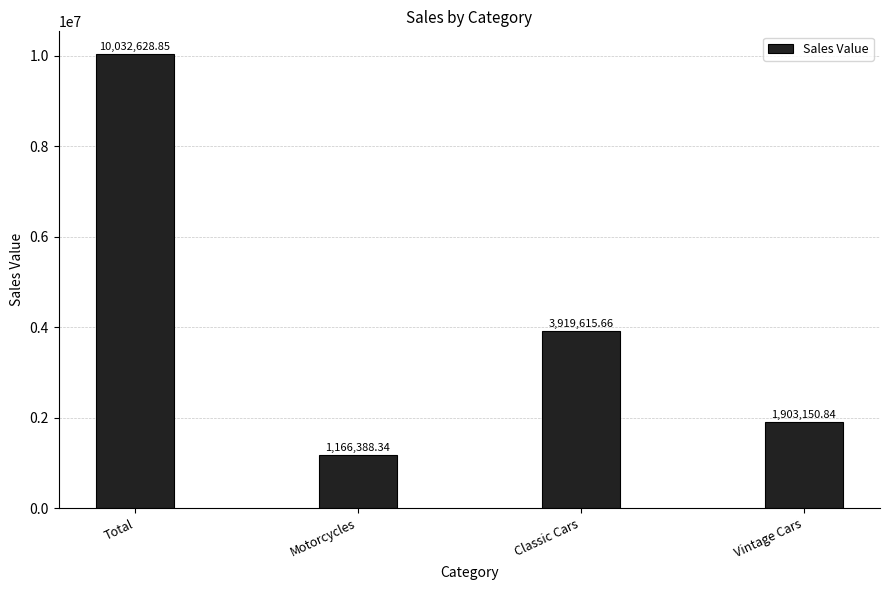

Which label corresponds to the largest value in the chart?

Total